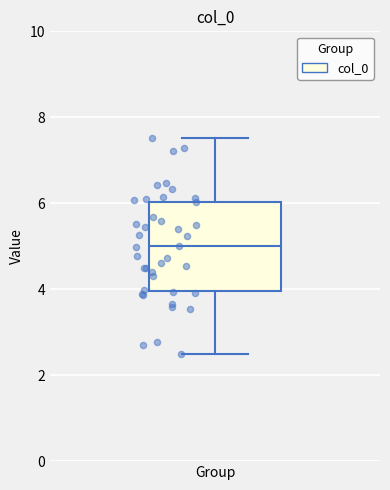

Read this box plot against the y-axis: the position of the median line, the range covered by the box, and the ends of both whiskers. The values are not printed on the chart, so give them approximately, as read against the axis.

median 5.0, box 4.0 to 6.0, whiskers 2.4 to 7.6